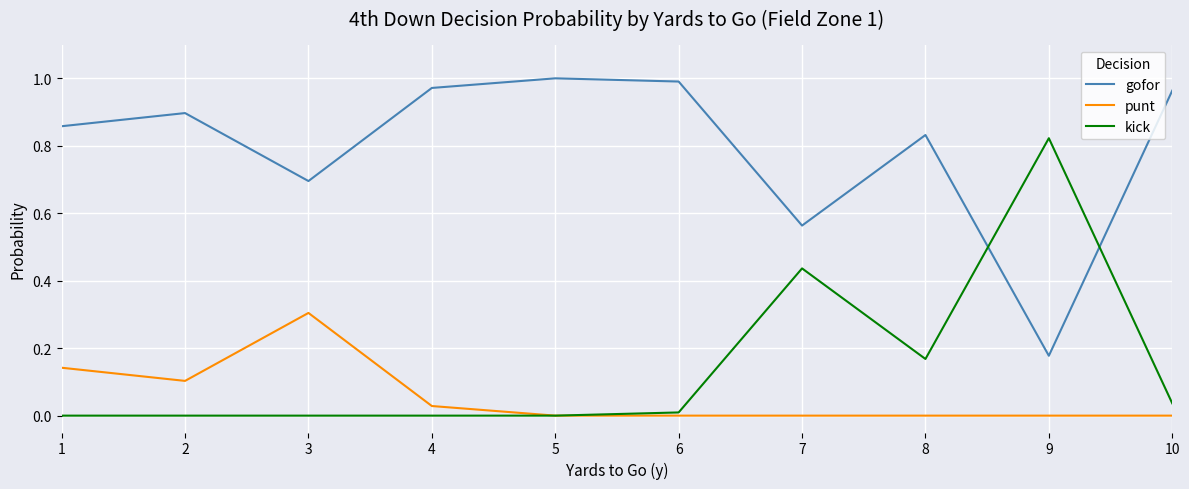

The value of punt at 6 is 0.0. True or false?

True